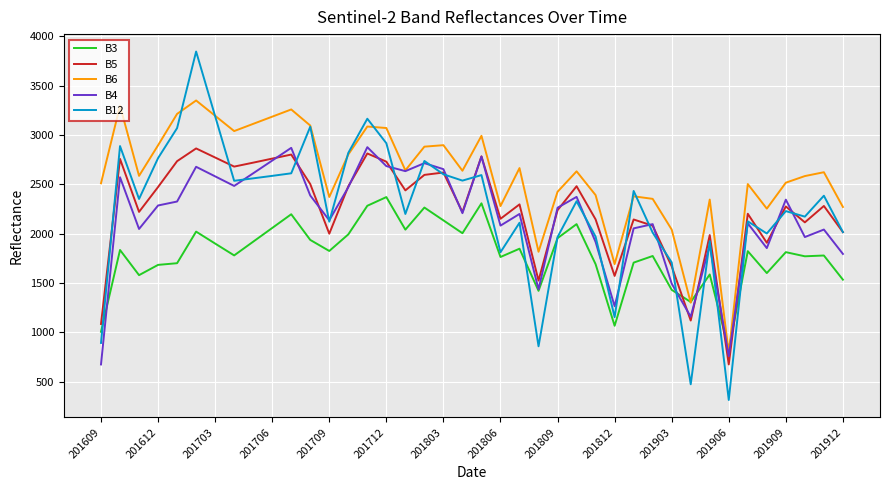

What is the smallest value displayed?

315